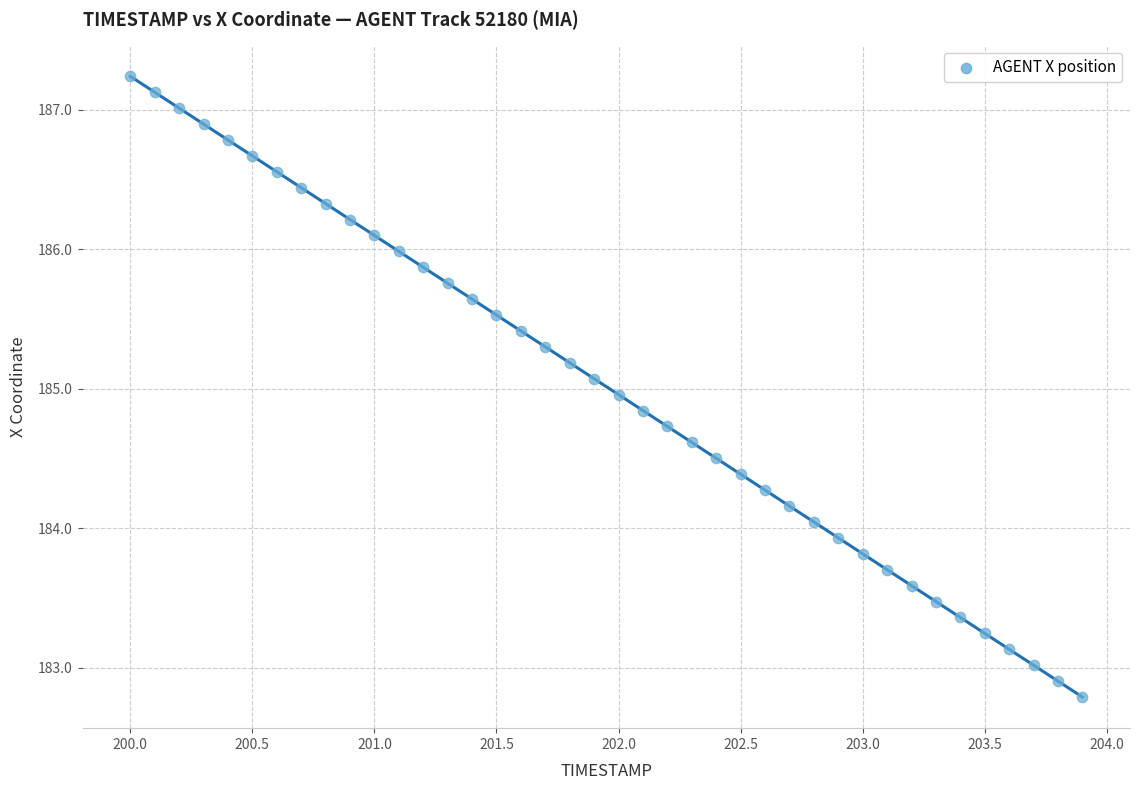

What is the range of Y values (max minus min)?

4.4